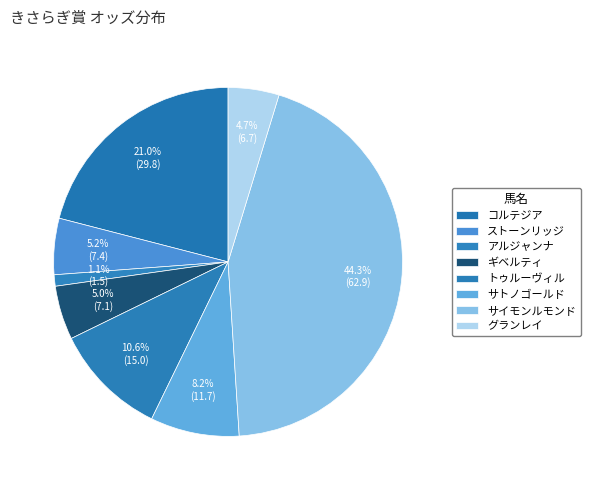

Which slice is the smallest?

アルジャンナ